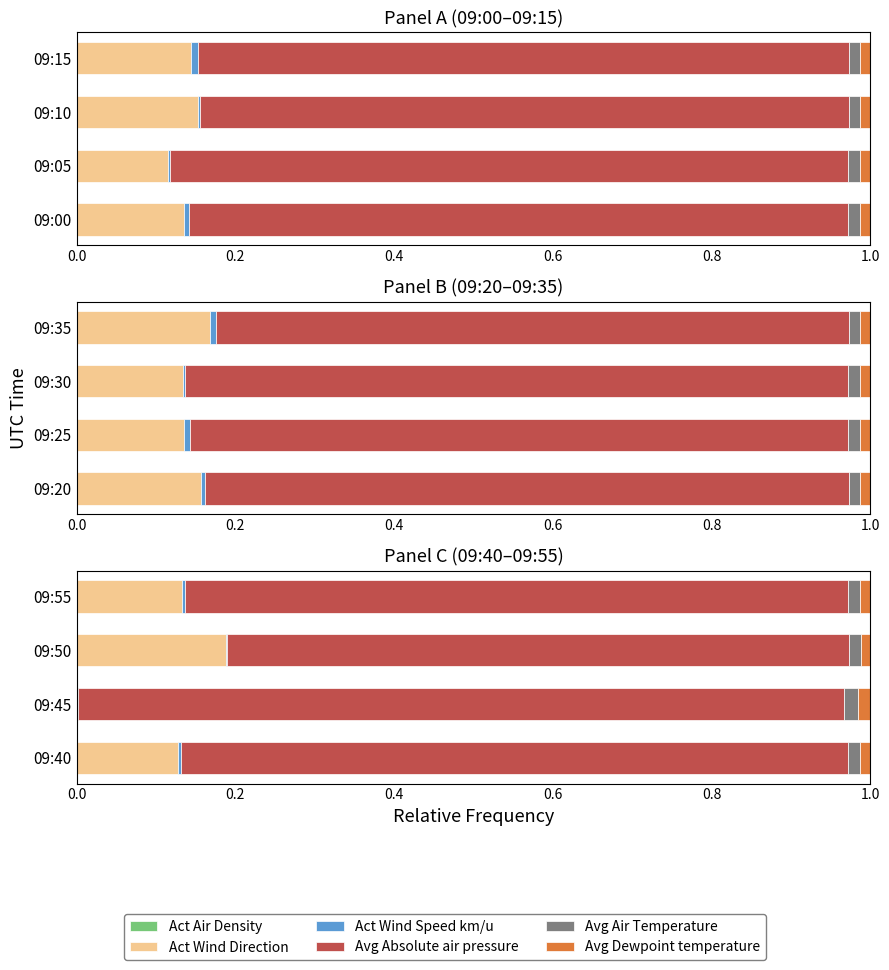

How many bars are there in each group?

6